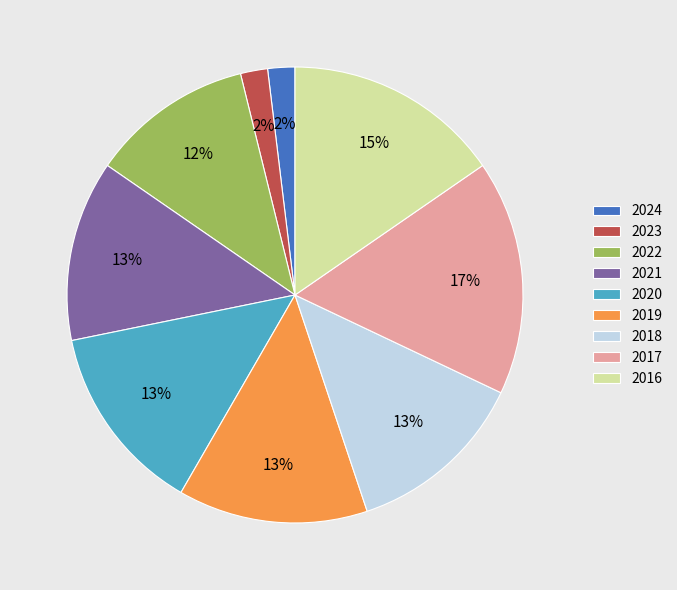

How many slices are in this pie chart?

9